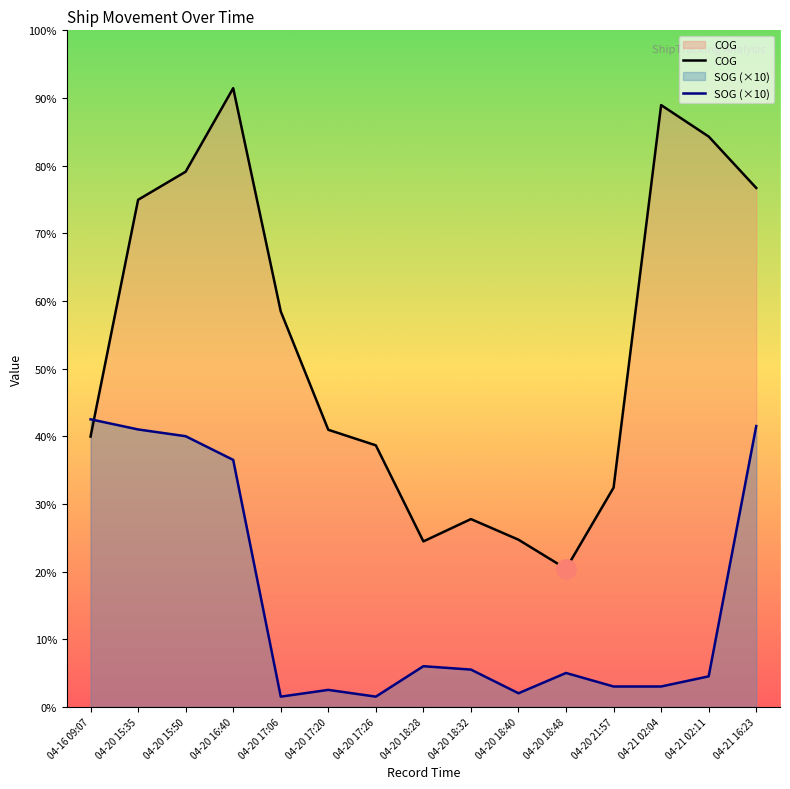

The value of COG at 04-21 16:23 is 153.4. True or false?

True